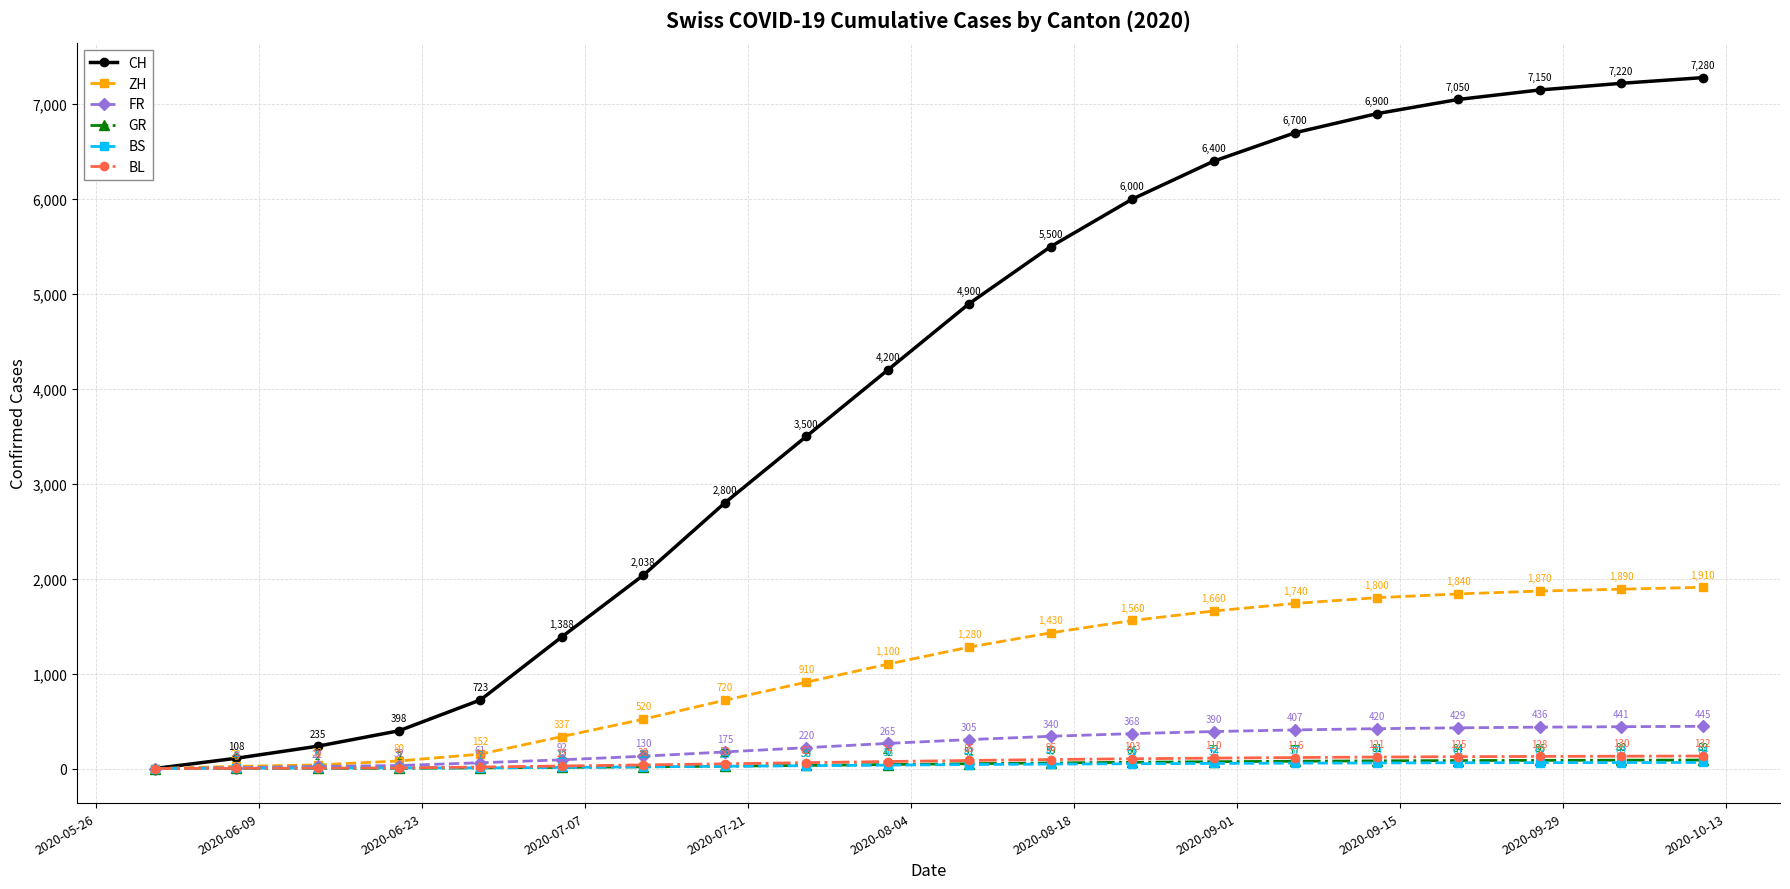

How many lines are shown in the chart?

6